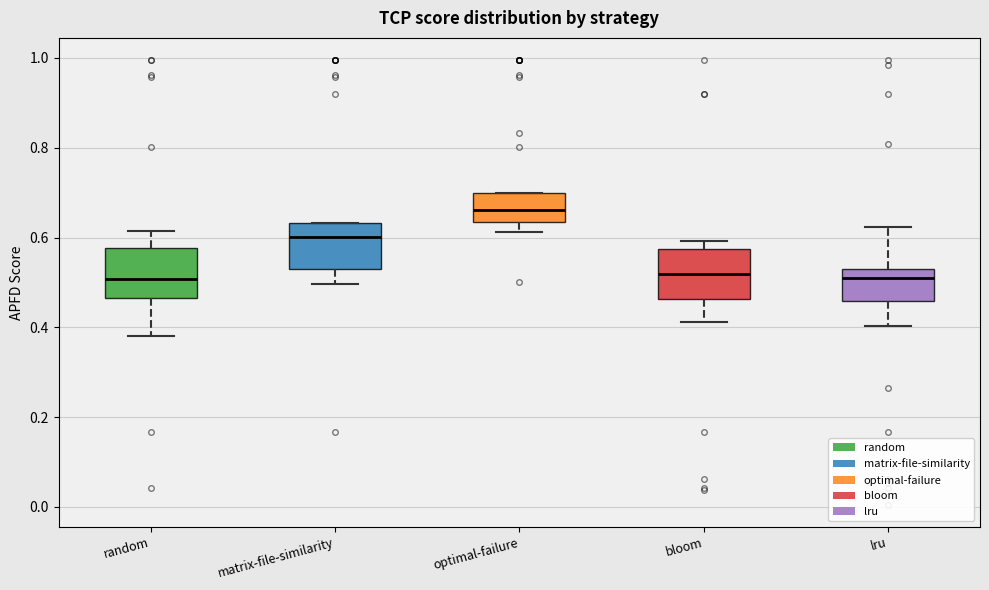

Where is the lower edge of the box for bloom on the y-axis? The values are not printed on the chart, so give them approximately, as read against the axis.

0.46